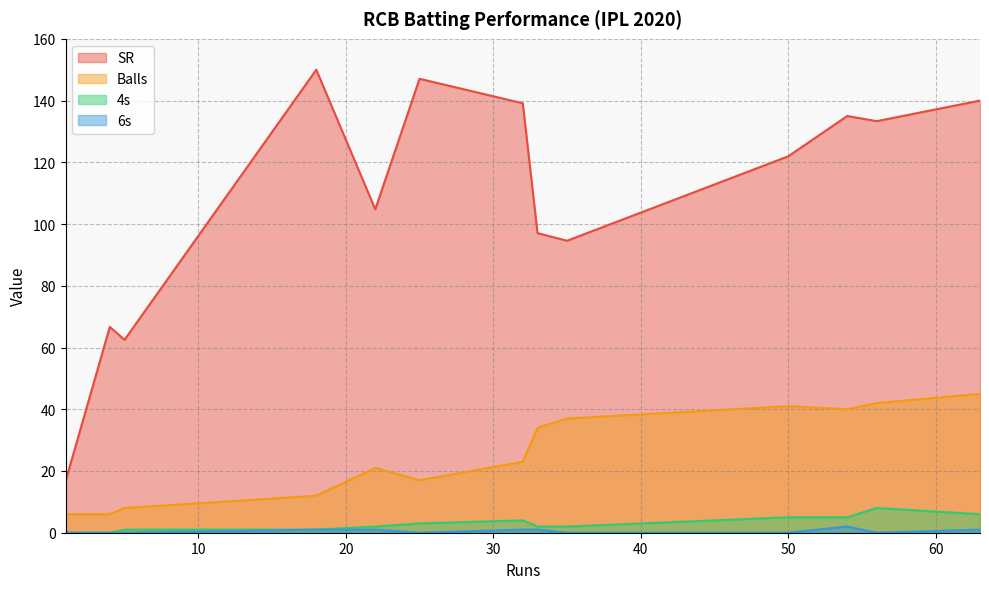

At which category does the chart reach its minimum across all series?

1